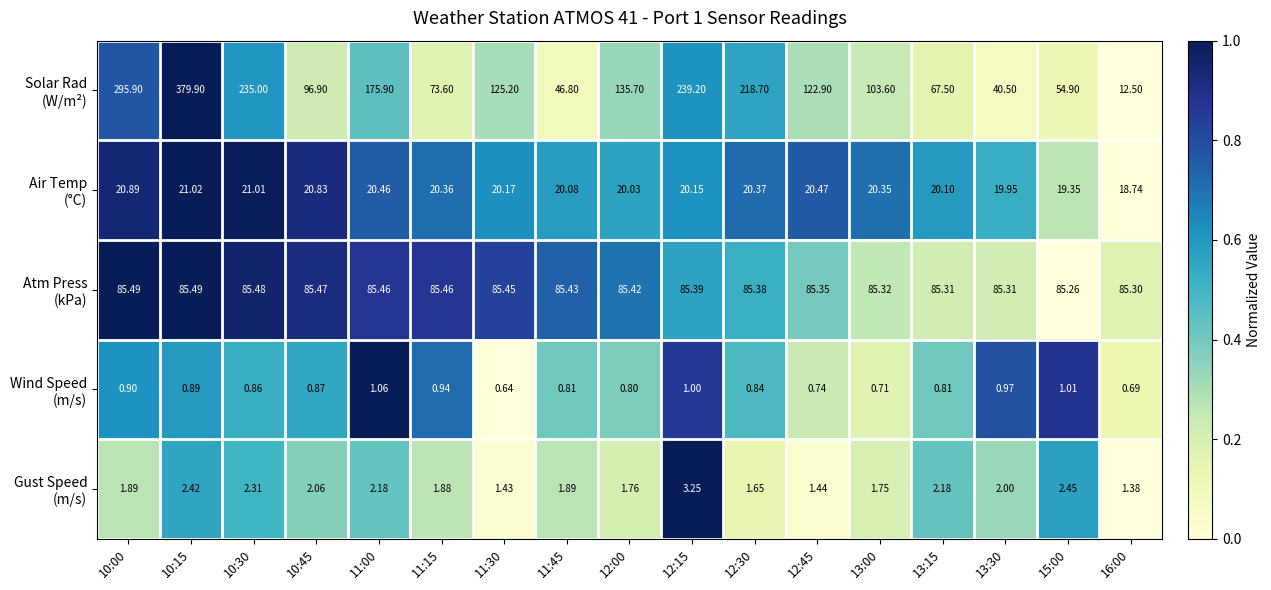

Count the number of categories in the chart.

17